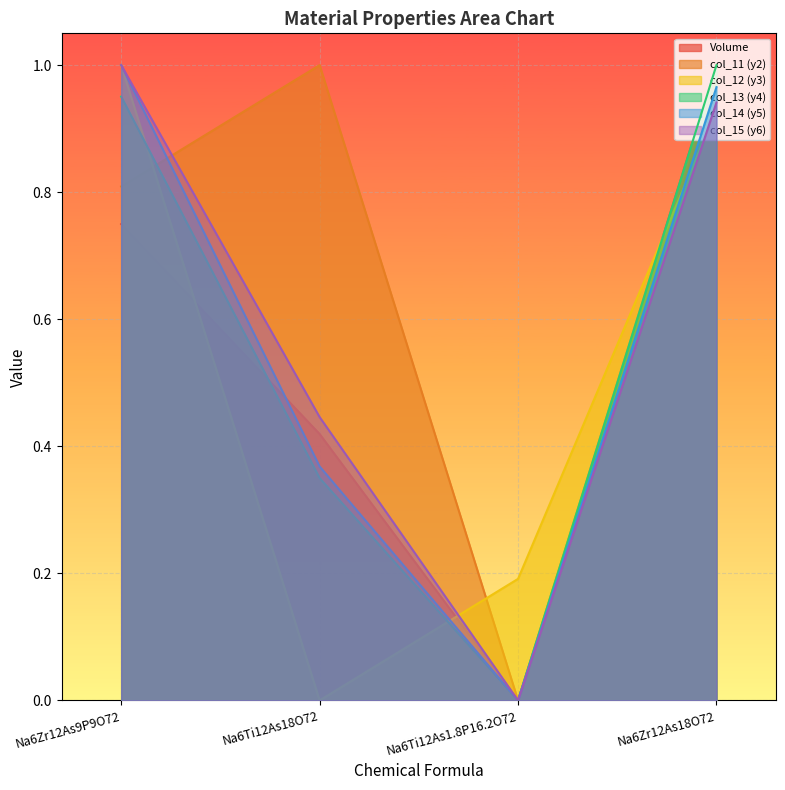

At which label is col_13 (y4) closest to 0?

Na6Ti12As1.8P16.2O72